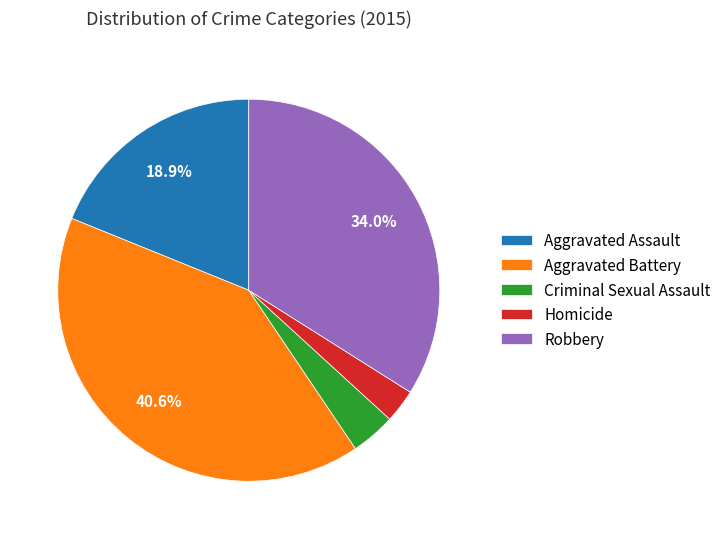

Rank the categories by value from highest to lowest.

Aggravated Battery, Robbery, Aggravated Assault, Criminal Sexual Assault, Homicide